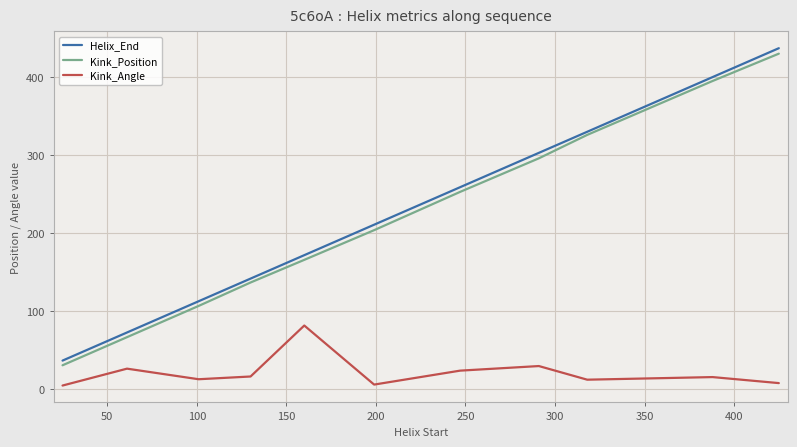

What is the sum of all Kink_Position values?

2412.0